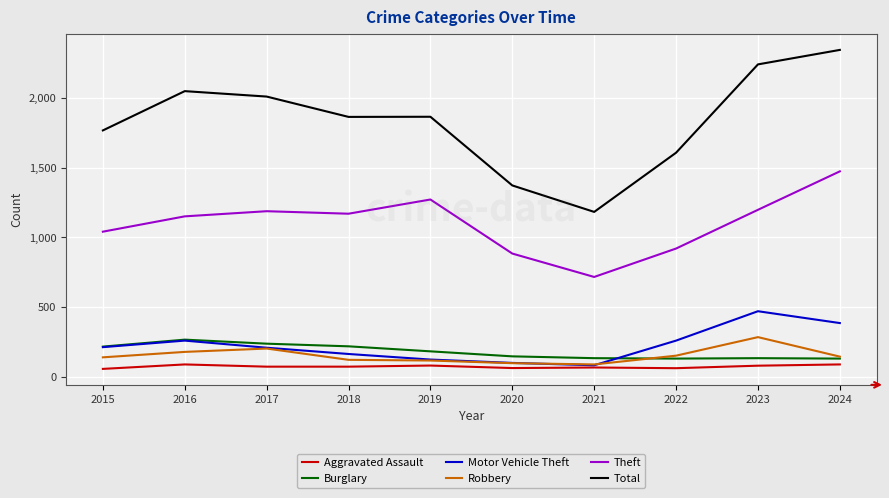

What is the lowest value of the Aggravated Assault series?

56